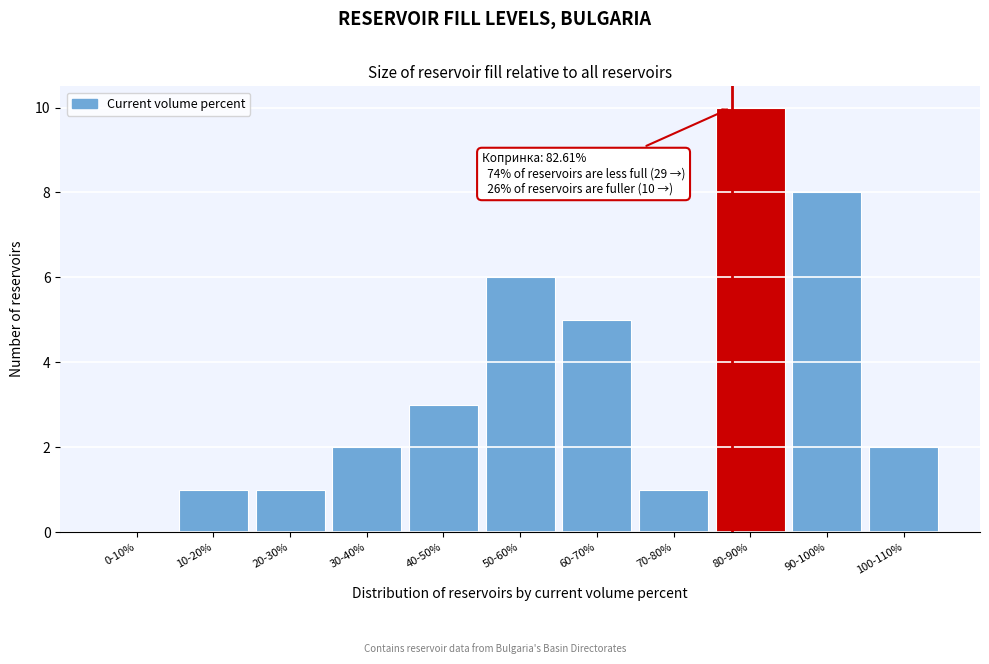

Reading right to left, list all the values displayed in this chart.

100-110%=2	90-100%=8	80-90%=10	70-80%=1	60-70%=5	50-60%=6	40-50%=3	30-40%=2	20-30%=1	10-20%=1	0-10%=0